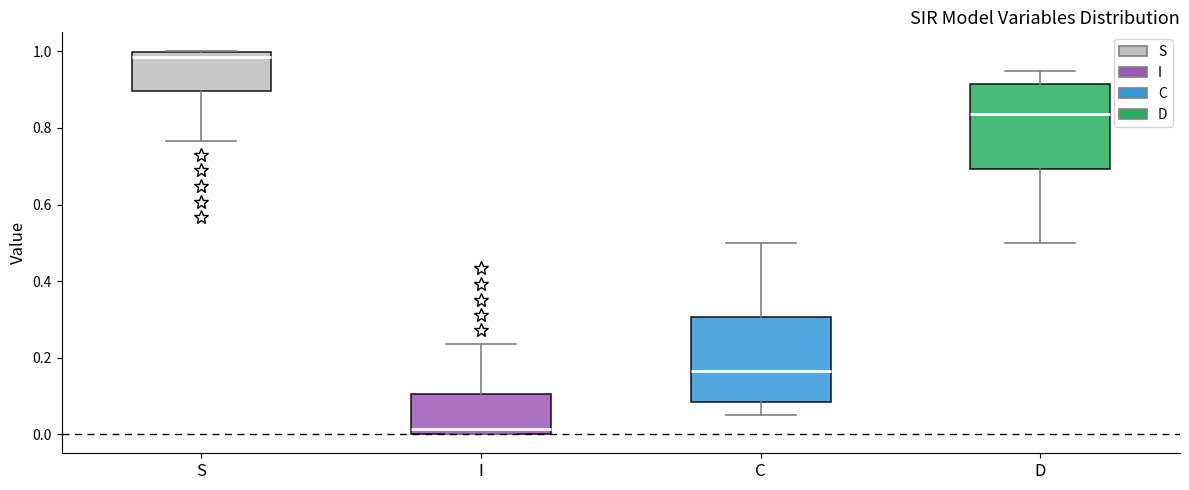

Reading left to right, transcribe this box plot: for each box, give where its median line is, the range the box spans, and where its two whiskers end, as read against the y-axis. The values are not printed on the chart, so give them approximately, as read against the axis.

S: median 0.98, box 0.90 to 1.00, whiskers 0.76 to 1.00
I: median 0.02, box 0.00 to 0.10, whiskers 0.00 to 0.24
C: median 0.16, box 0.08 to 0.30, whiskers 0.06 to 0.50
D: median 0.84, box 0.70 to 0.92, whiskers 0.50 to 0.94